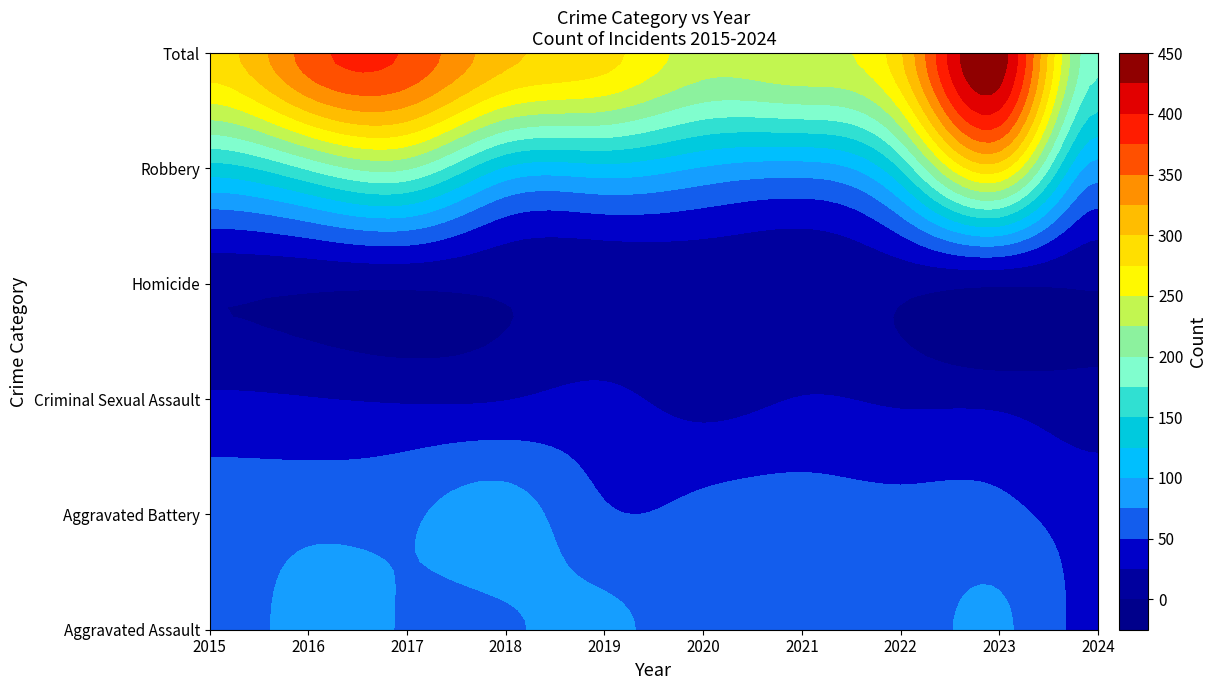

Between 2015 and 2020, which is larger?

2020